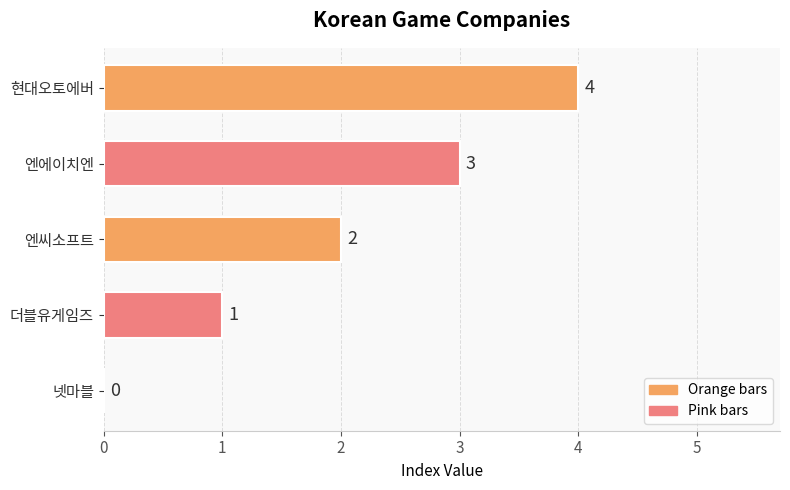

Which has a higher value, 엔씨소프트 or 엔에이치엔?

엔에이치엔